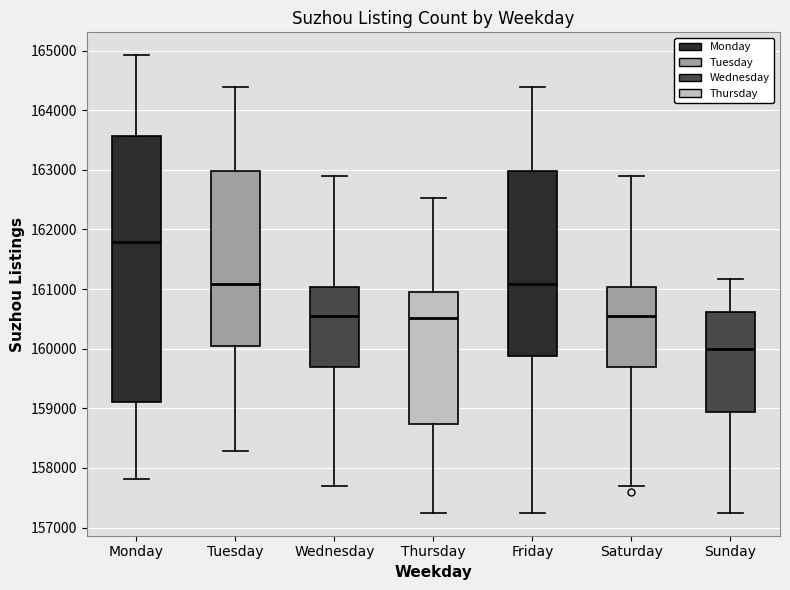

Reading left to right, transcribe this box plot: for each box, give where its median line is, the range the box spans, and where its two whiskers end, as read against the y-axis. The values are not printed on the chart, so give them approximately, as read against the axis.

Monday: median 161800, box 159100 to 163600, whiskers 157800 to 164900
Tuesday: median 161100, box 160000 to 163000, whiskers 158300 to 164400
Wednesday: median 160600, box 159700 to 161000, whiskers 157700 to 162900
Thursday: median 160500, box 158700 to 161000, whiskers 157200 to 162500
Friday: median 161100, box 159900 to 163000, whiskers 157200 to 164400
Saturday: median 160600, box 159700 to 161000, whiskers 157700 to 162900
Sunday: median 160000, box 158900 to 160600, whiskers 157200 to 161200